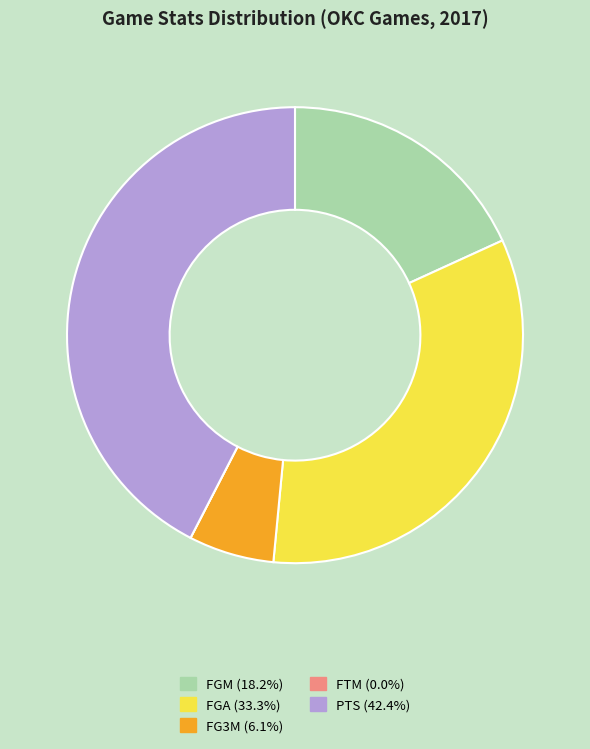

Does any single category account for the majority?

No